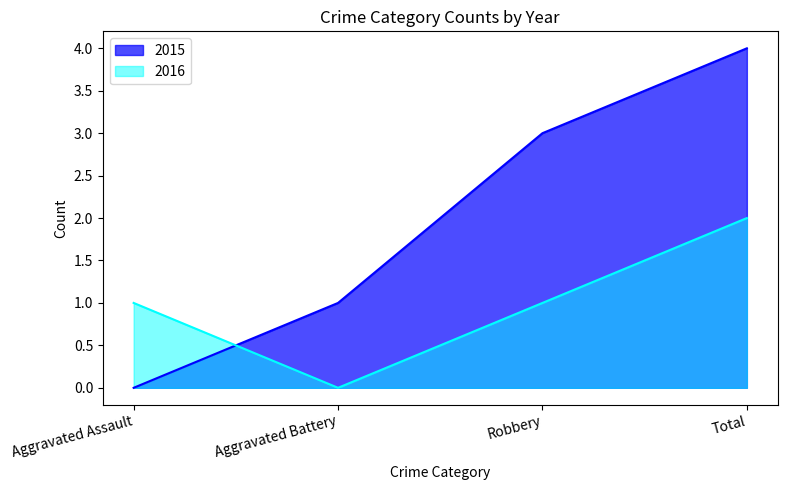

Rank the series by their average value, from lowest to highest.

2016, 2015